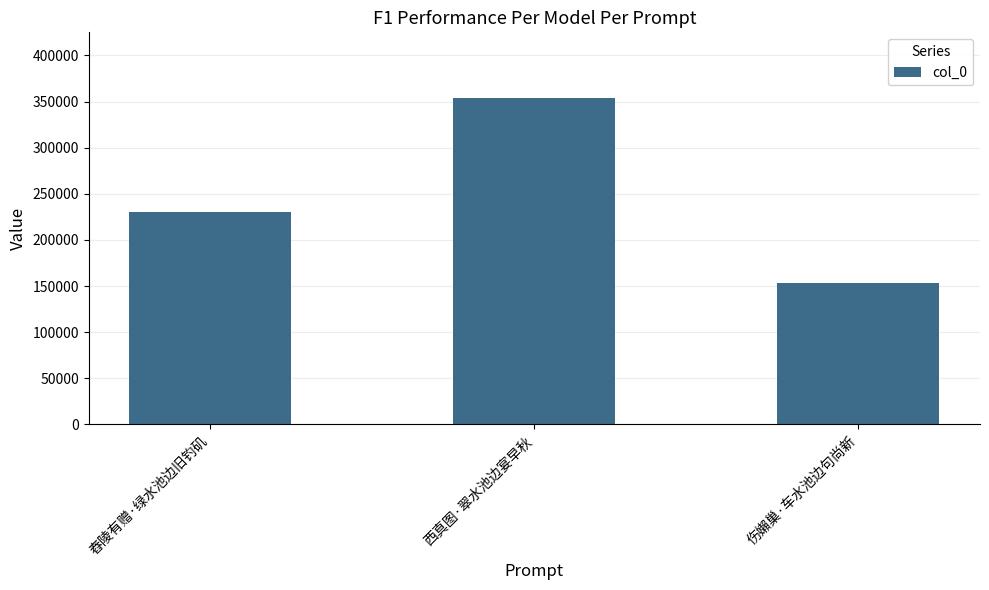

What is the smallest value displayed?

153559